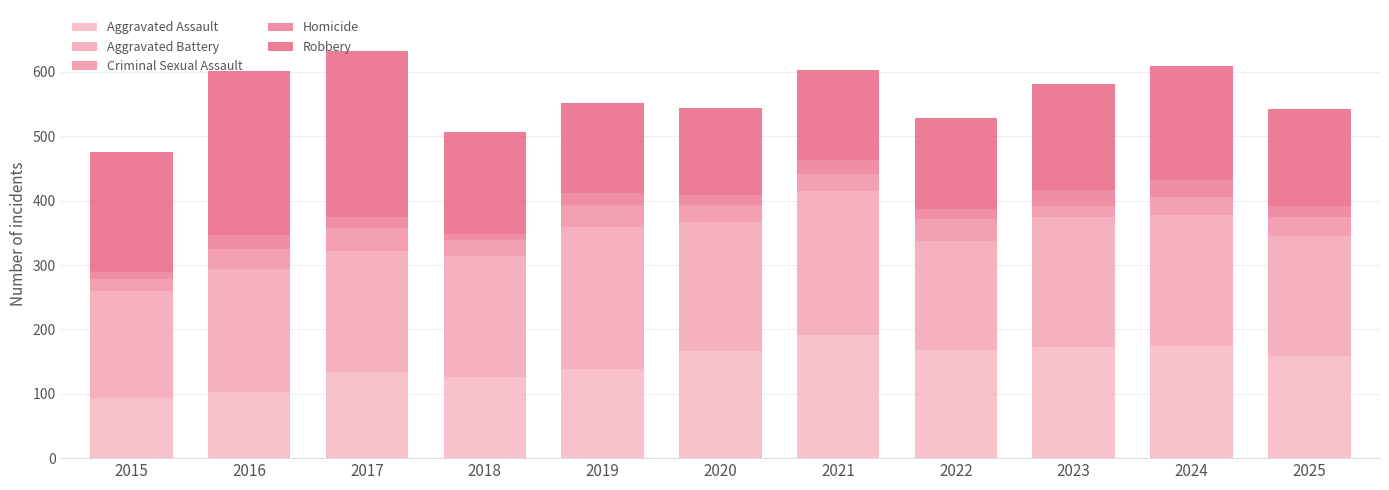

Is it true that Criminal Sexual Assault equals 17 at 2023?

True